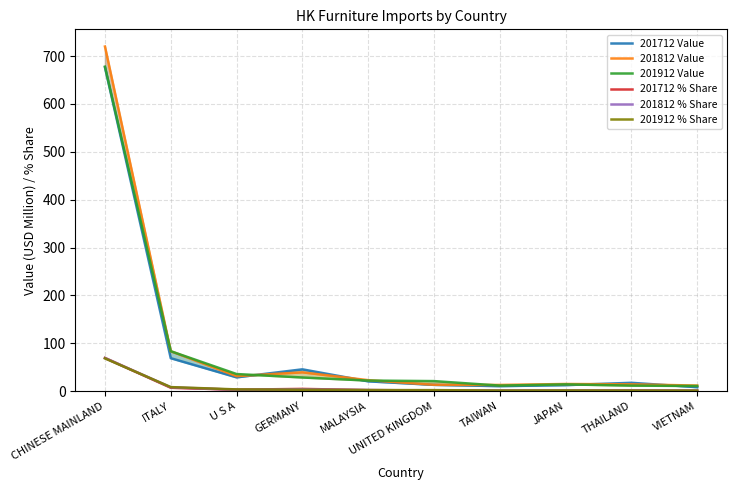

What position from the right is VIETNAM?

1